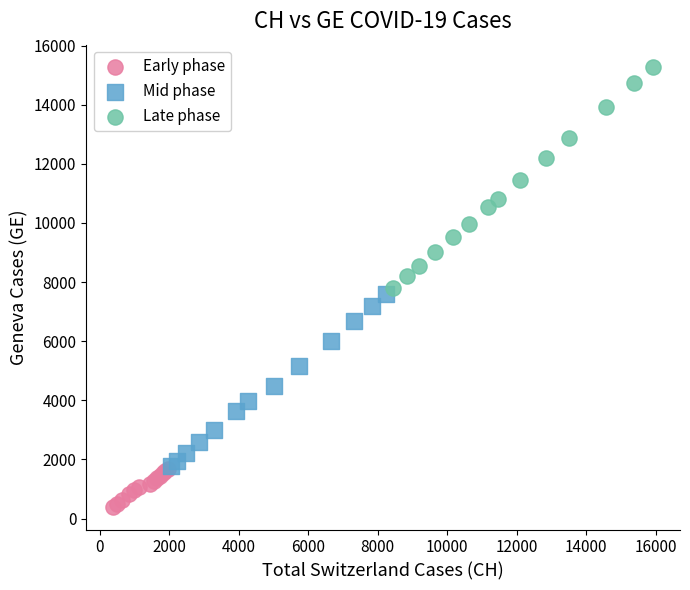

Which series has the largest Y range (max minus min)?

Late phase